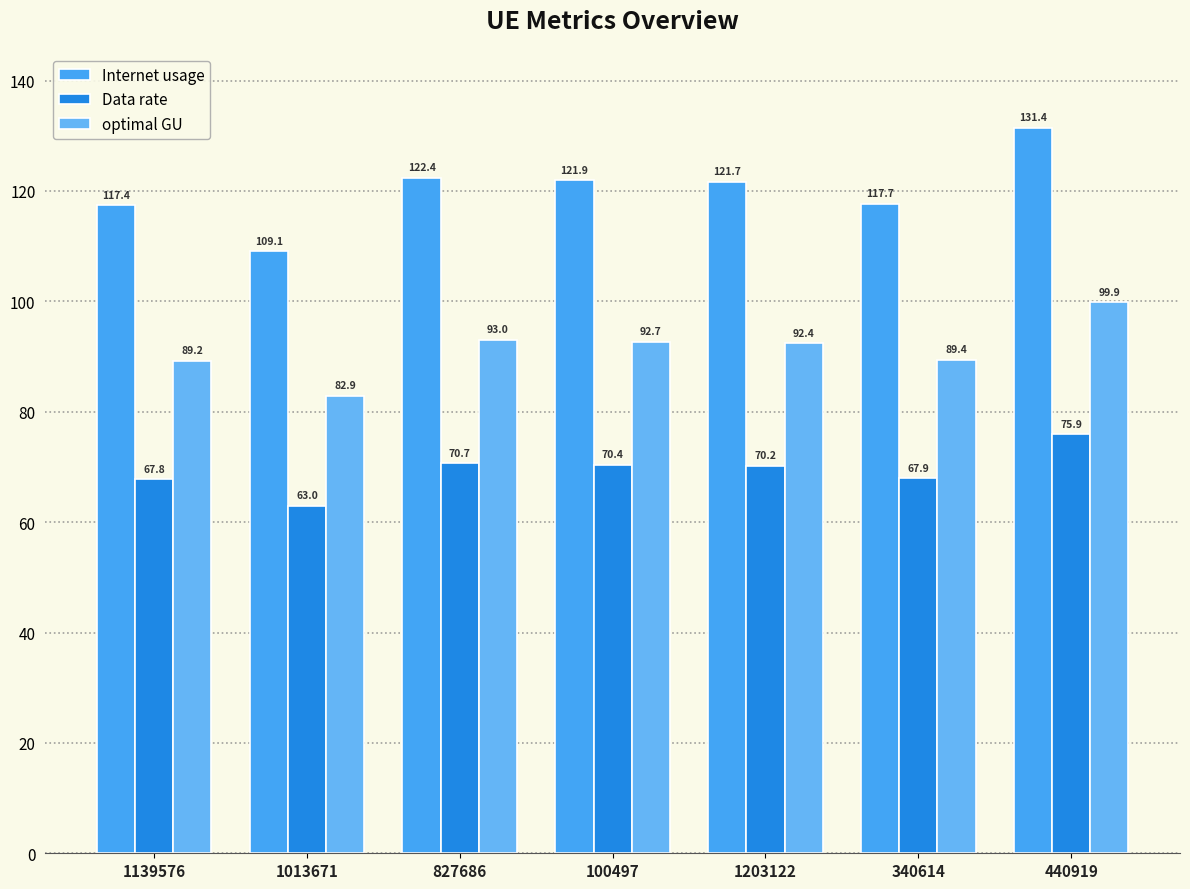

Which series has the largest total across all categories?

Internet usage